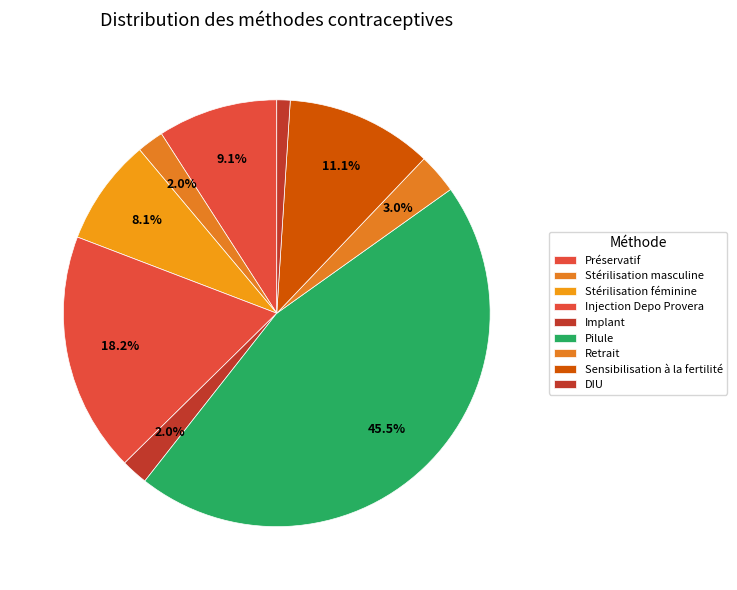

How many segments does this pie chart have?

9